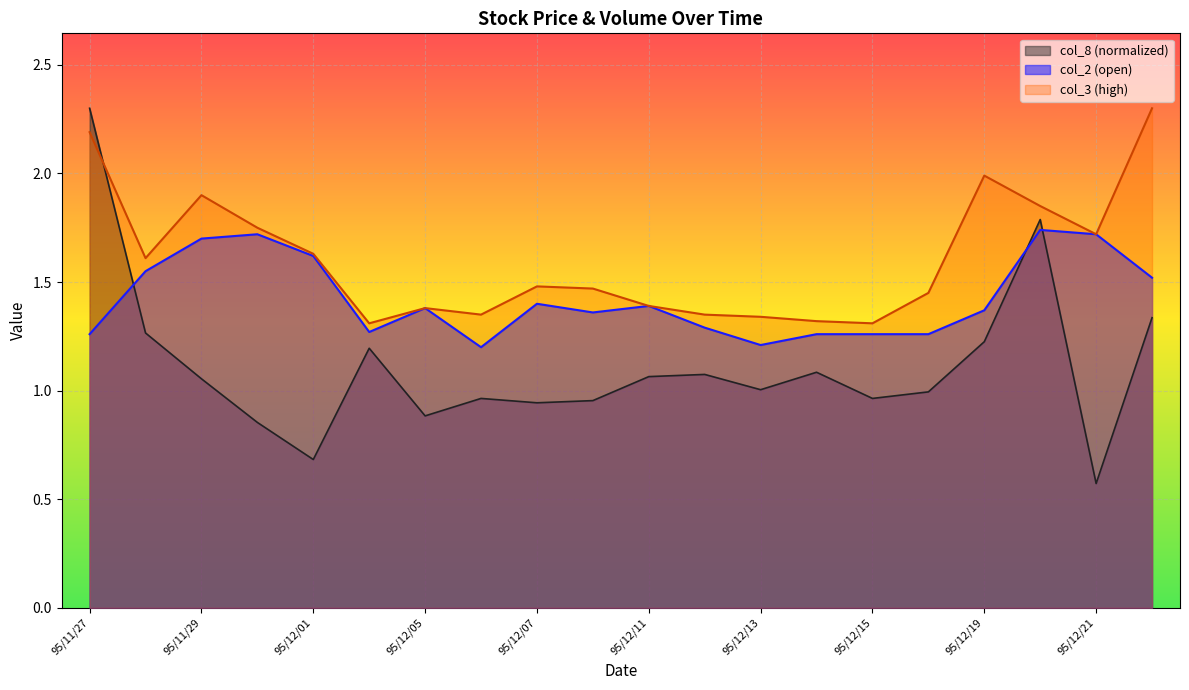

At which label does col_8 reach its minimum?

95/12/21